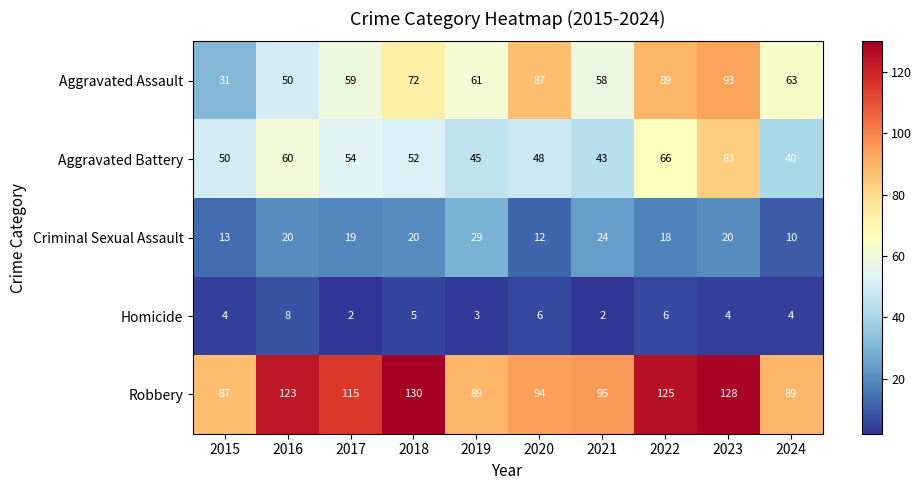

Between 2021 and 2022, which series saw the biggest shift?

Aggravated Assault